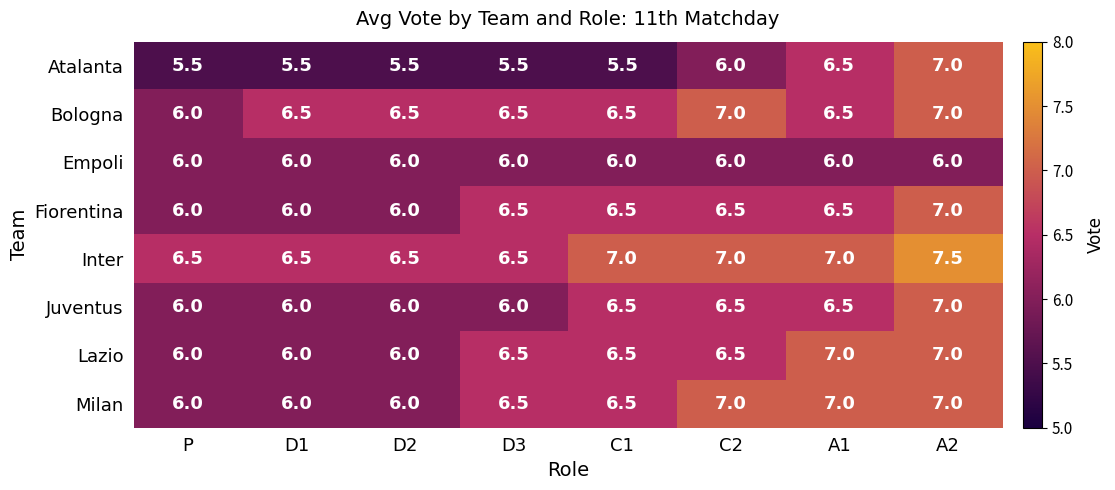

What is the minimum value shown in the chart?

5.5